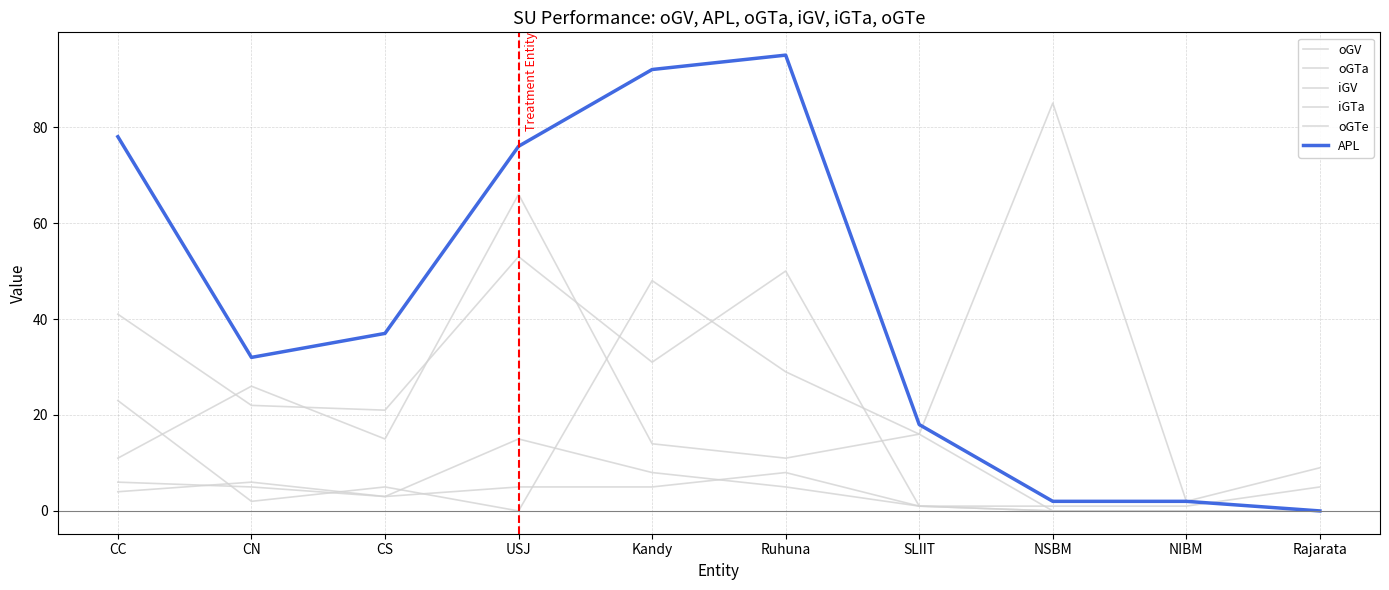

How many lines are shown in the chart?

6